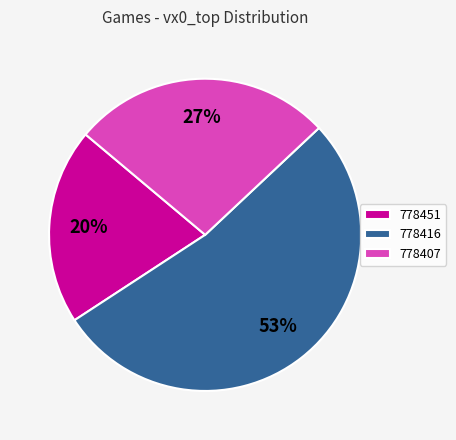

What is the largest slice in the pie chart?

778416